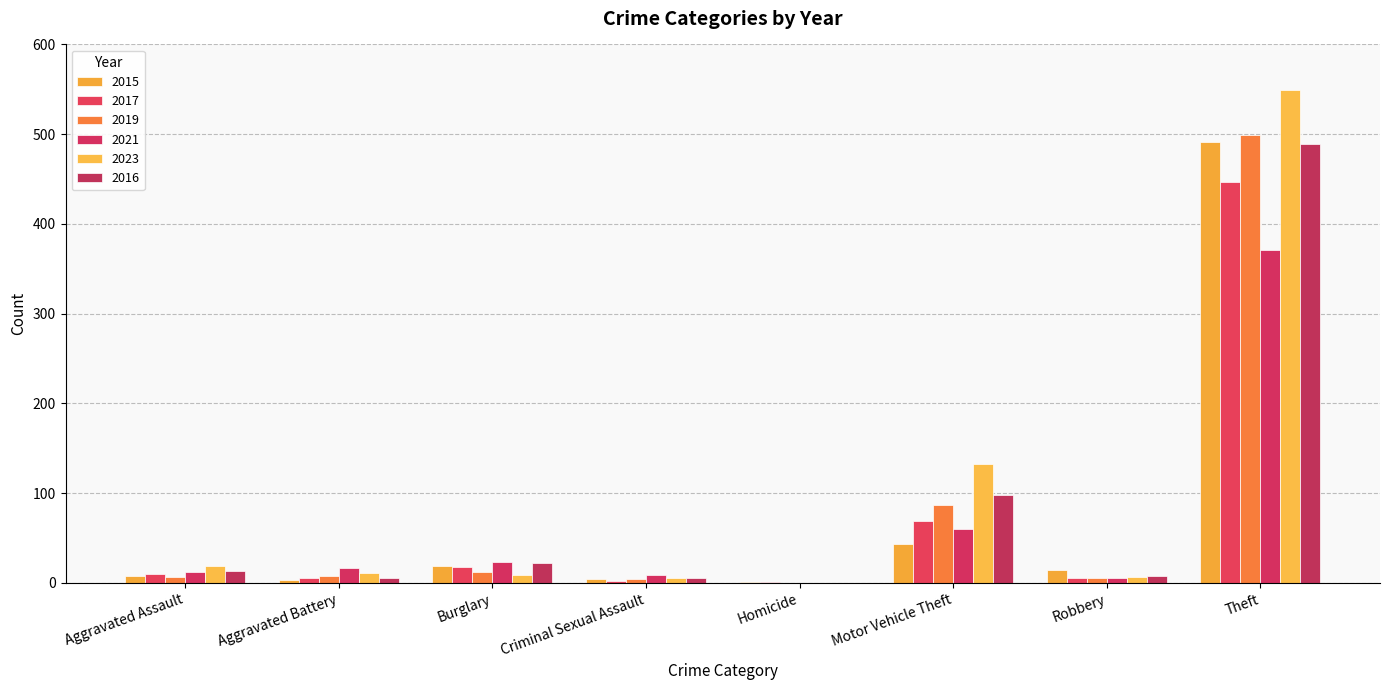

What is the label of the 3rd bar from the left?

Burglary